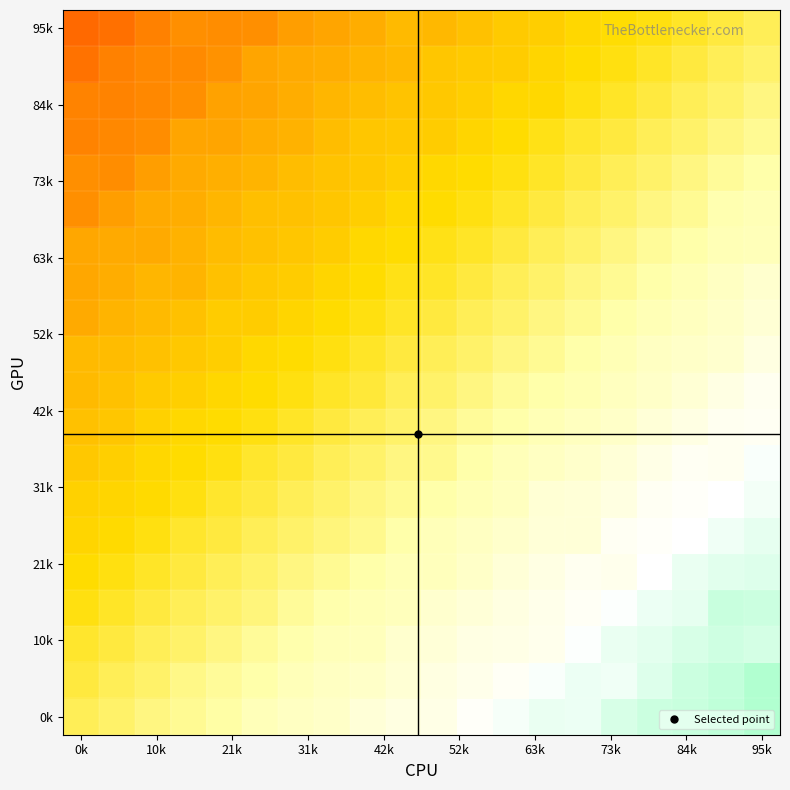

Count the number of categories in the chart.

20